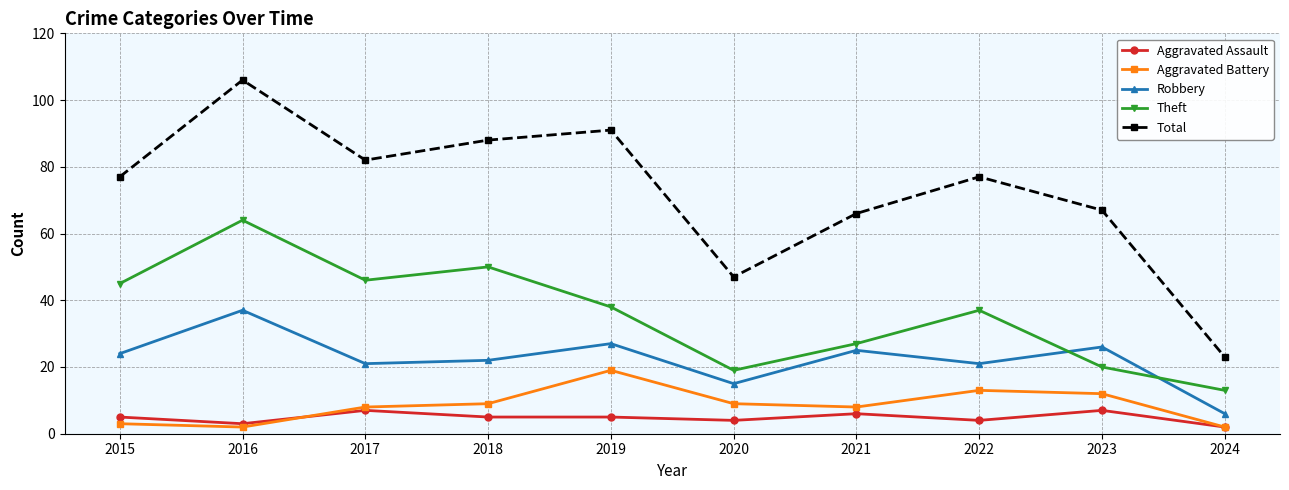

At which category does Aggravated Assault reach its first local valley?

2016